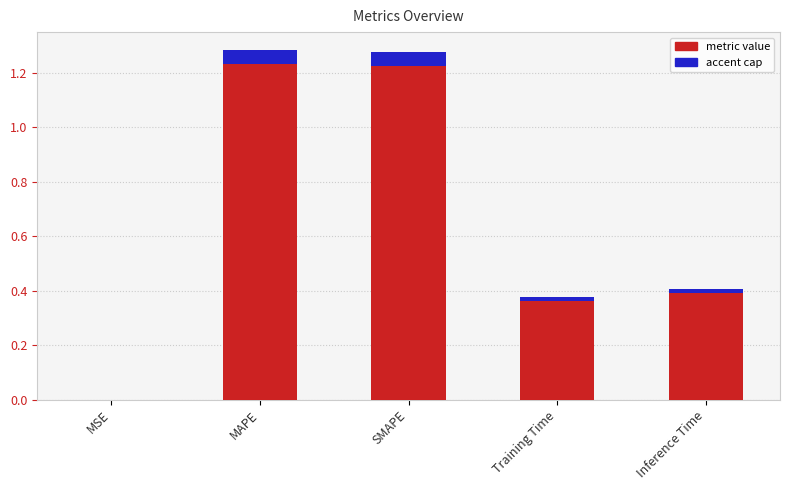

List the labels in order of value, largest first.

MAPE, SMAPE, Inference Time, Training Time, MSE